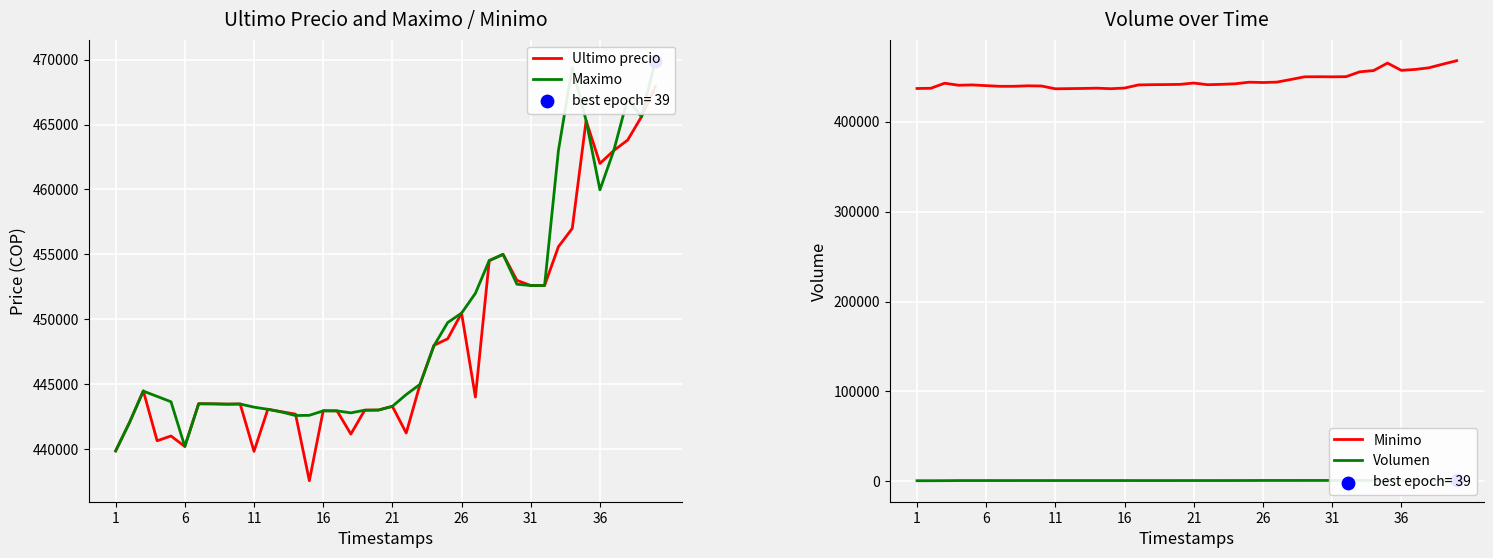

At how many categories does at least one series exceed 304339?

40